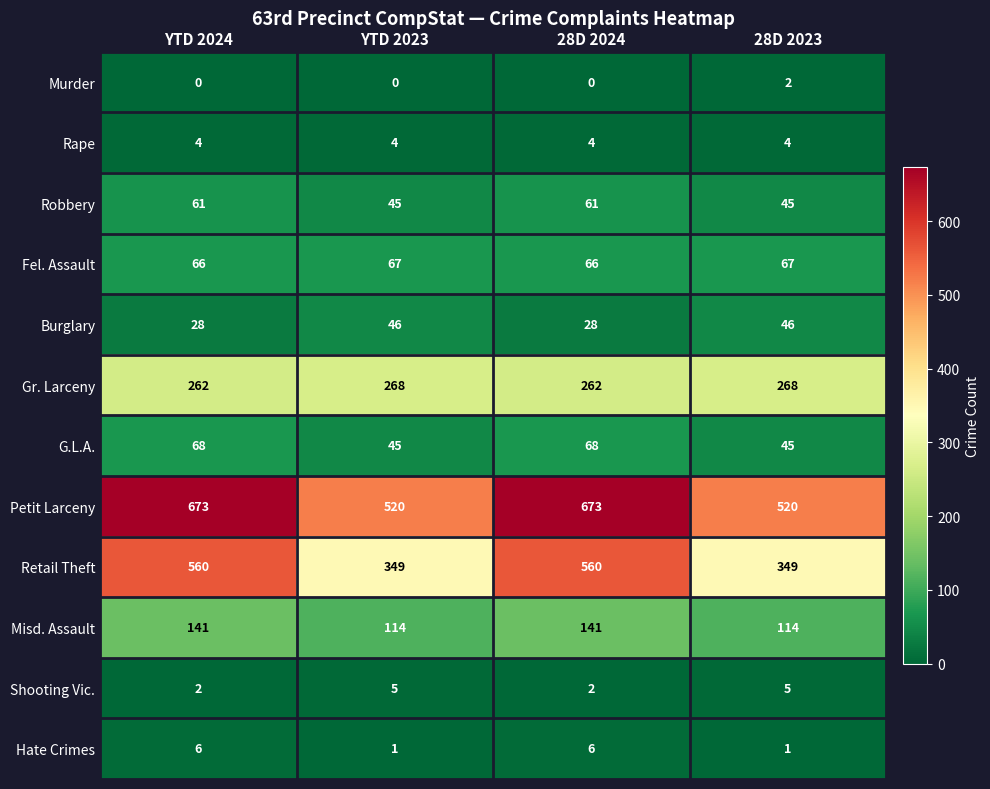

Which series has the widest spread of values?

Retail Theft